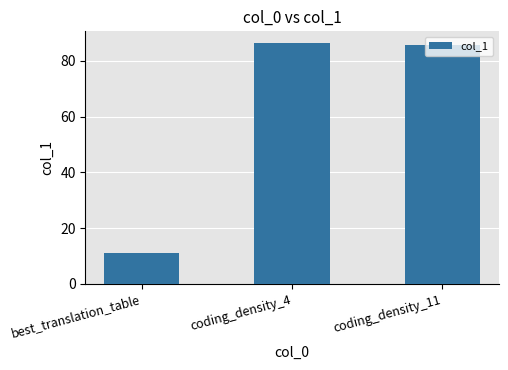

Are the bars horizontal?

No